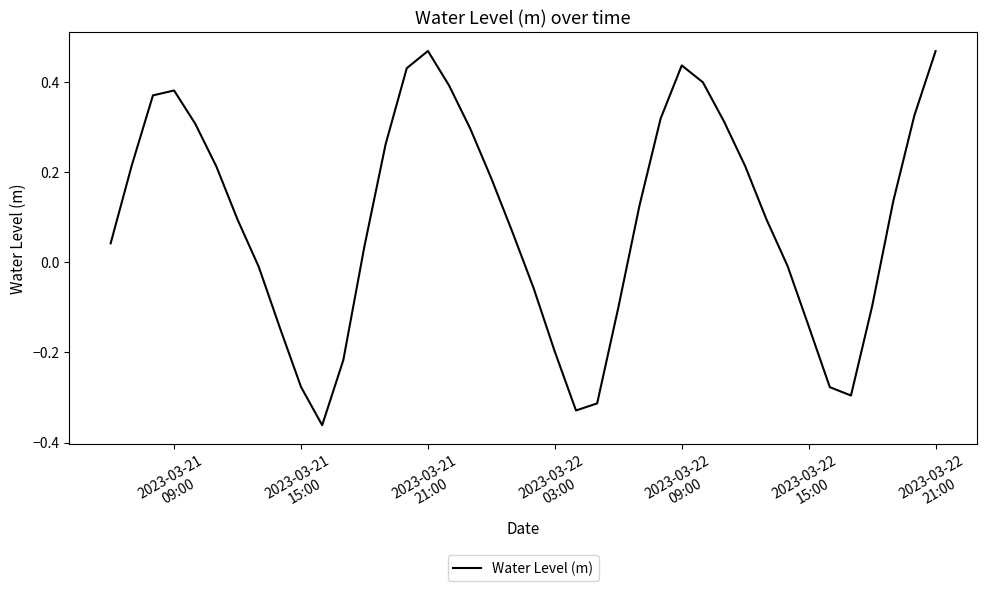

How many values are below 0?

15